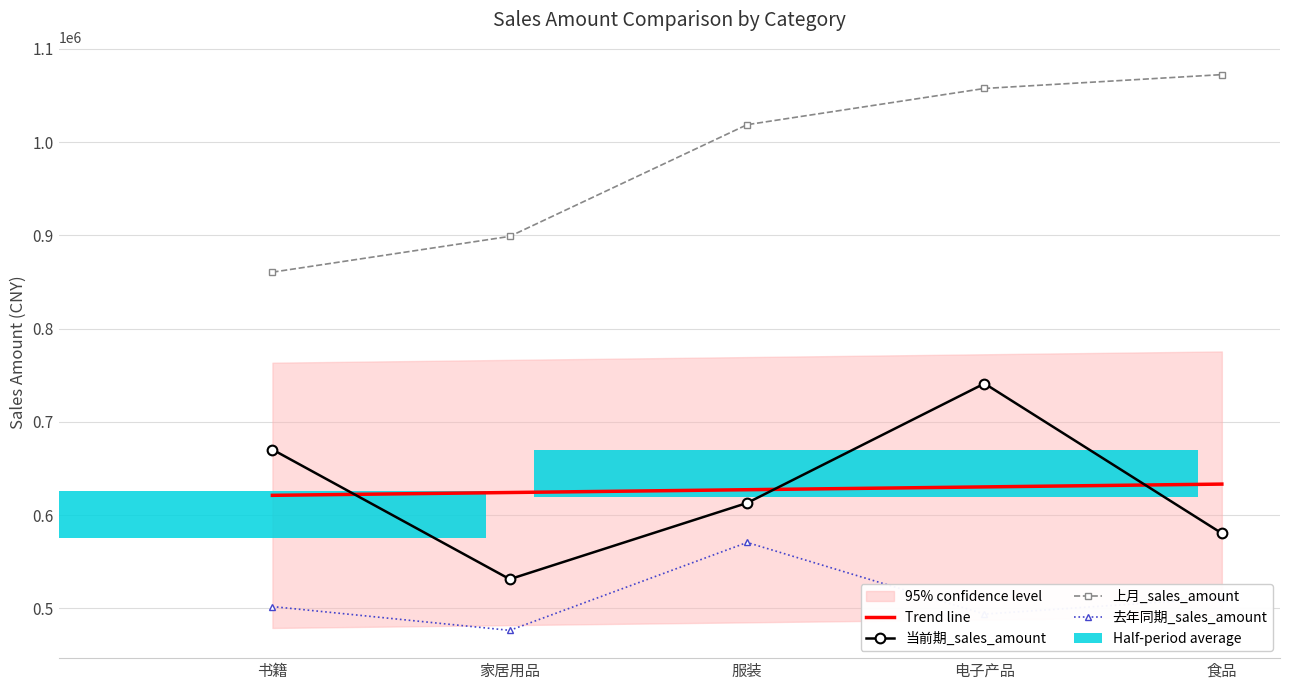

What position from the left is 家居用品?

2